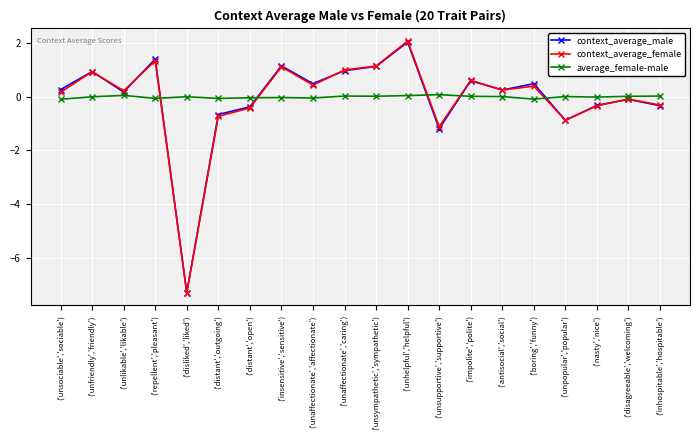

True or false: context_average_female has a value of -0.4 at ('distant','open').

True